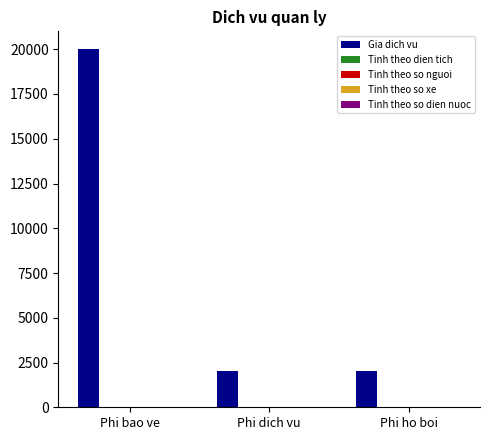

Which series has the largest total across all categories?

Gia dich vu